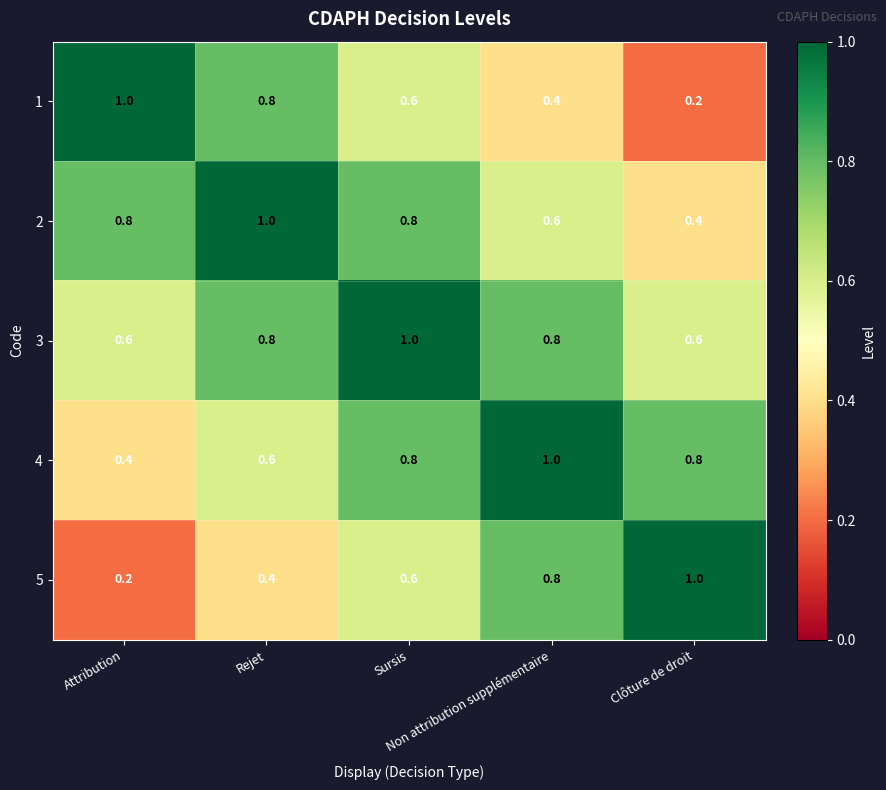

What is the minimum value for 3?

0.6